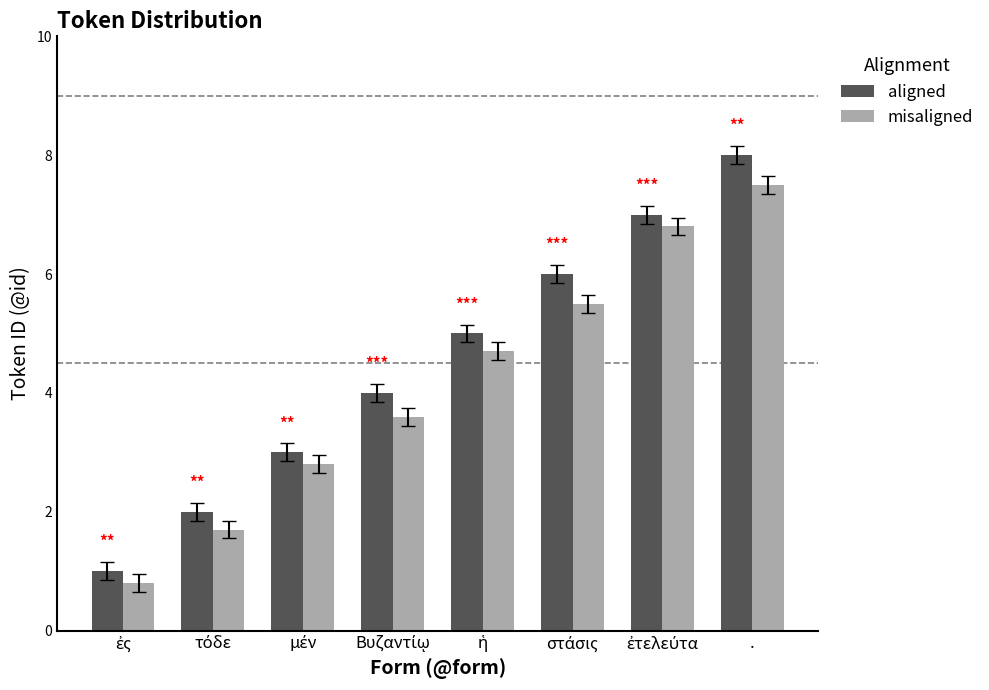

At which category is the sum across all series the highest?

.